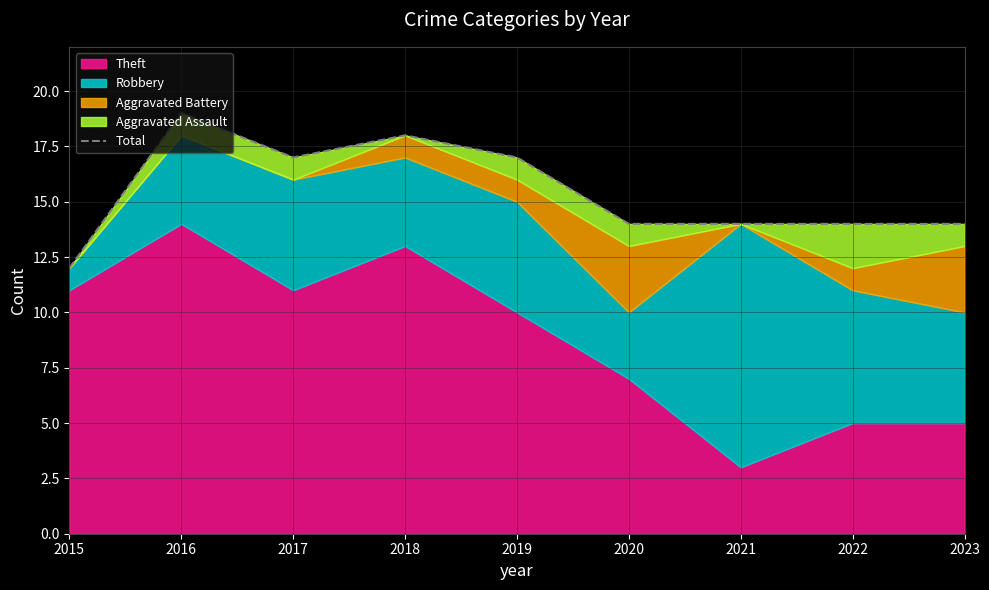

Is it true that the value at 2015 is 12?

True